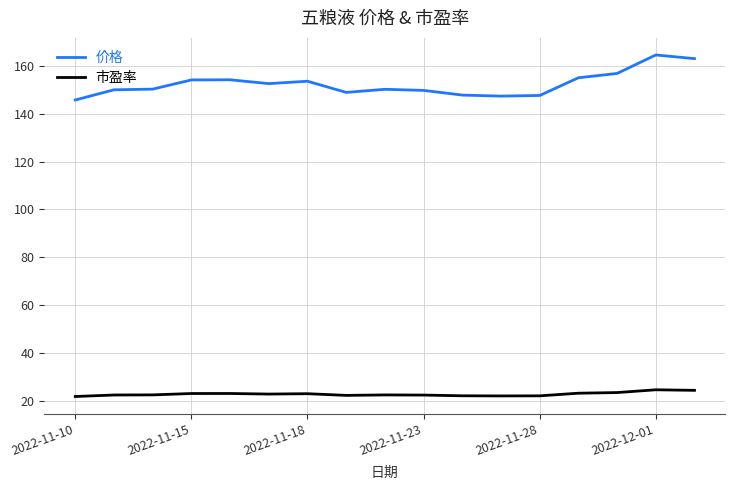

List the series in order of their overall mean, highest first.

价格, 市盈率